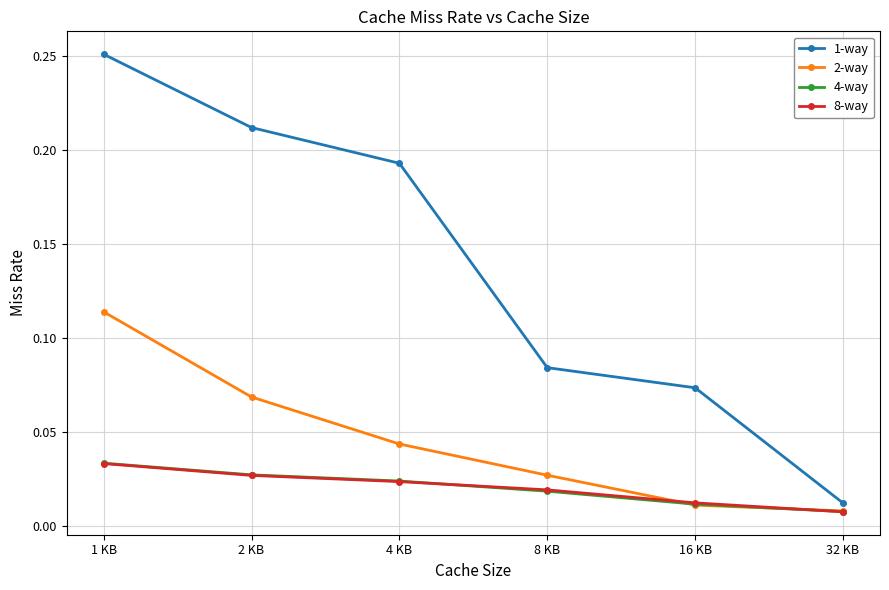

True or false: 1-way and 2-way cross at least once.

False